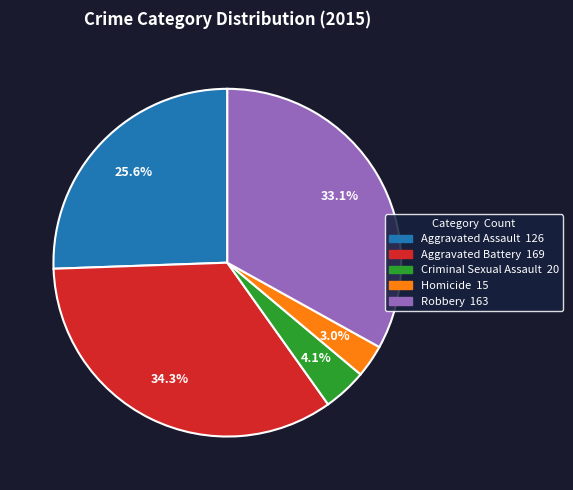

Is it true that Aggravated Battery is 25% of the pie?

False